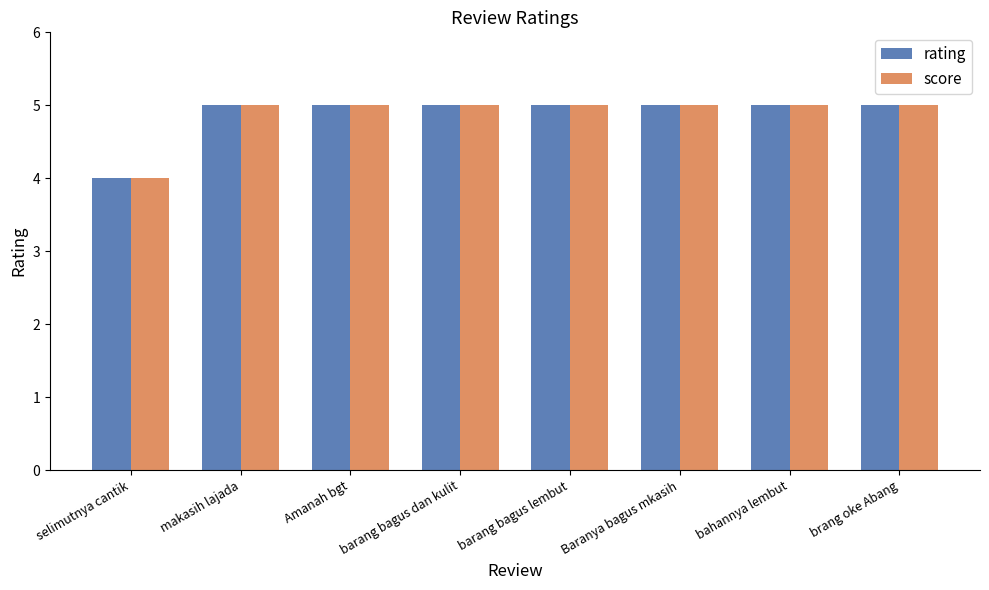

What is the value of the rating bar at the 7th from the left?

5